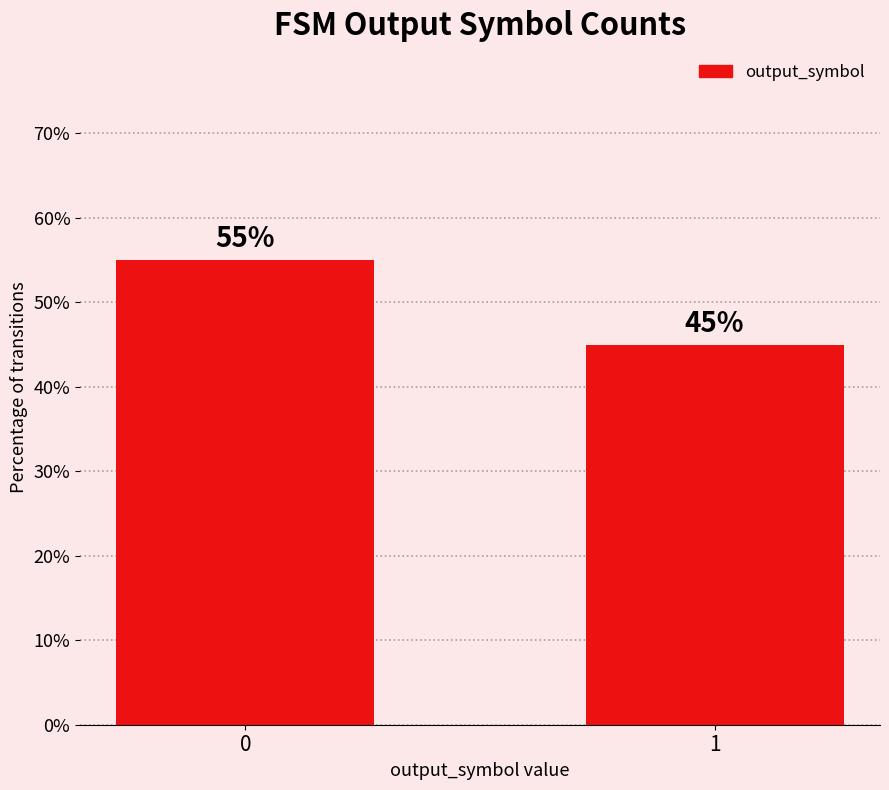

Reading left to right, transcribe all the data shown in this chart.

0=55.0	1=45.0